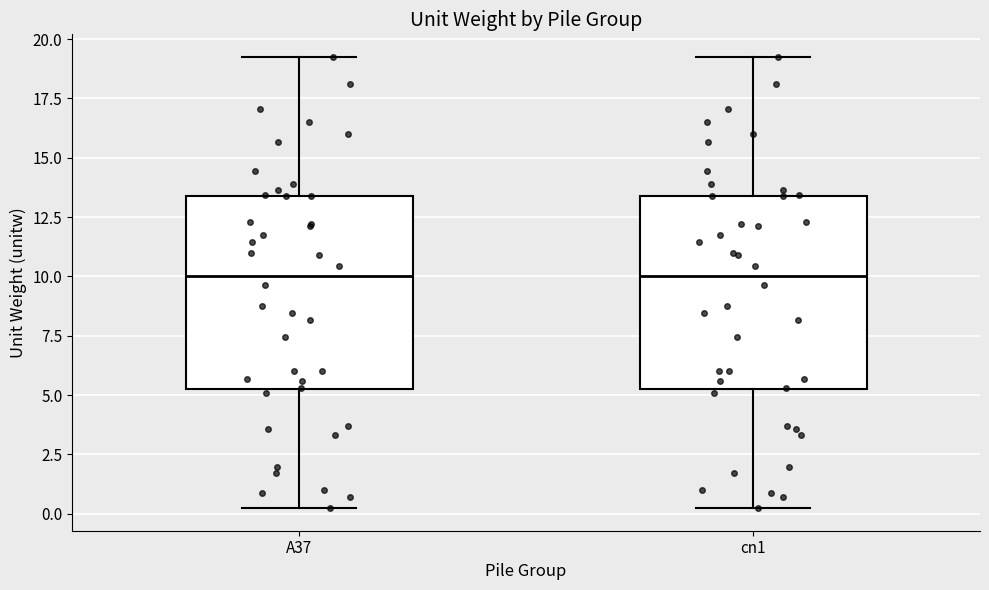

Reading left to right, read every box against the y-axis: the position of its median line, the range the box covers, and the ends of its whiskers. The values are not printed on the chart, so give them approximately, as read against the axis.

A37: median 10.0, box 5.0 to 13.5, whiskers 0.0 to 19.5
cn1: median 10.0, box 5.0 to 13.5, whiskers 0.0 to 19.5